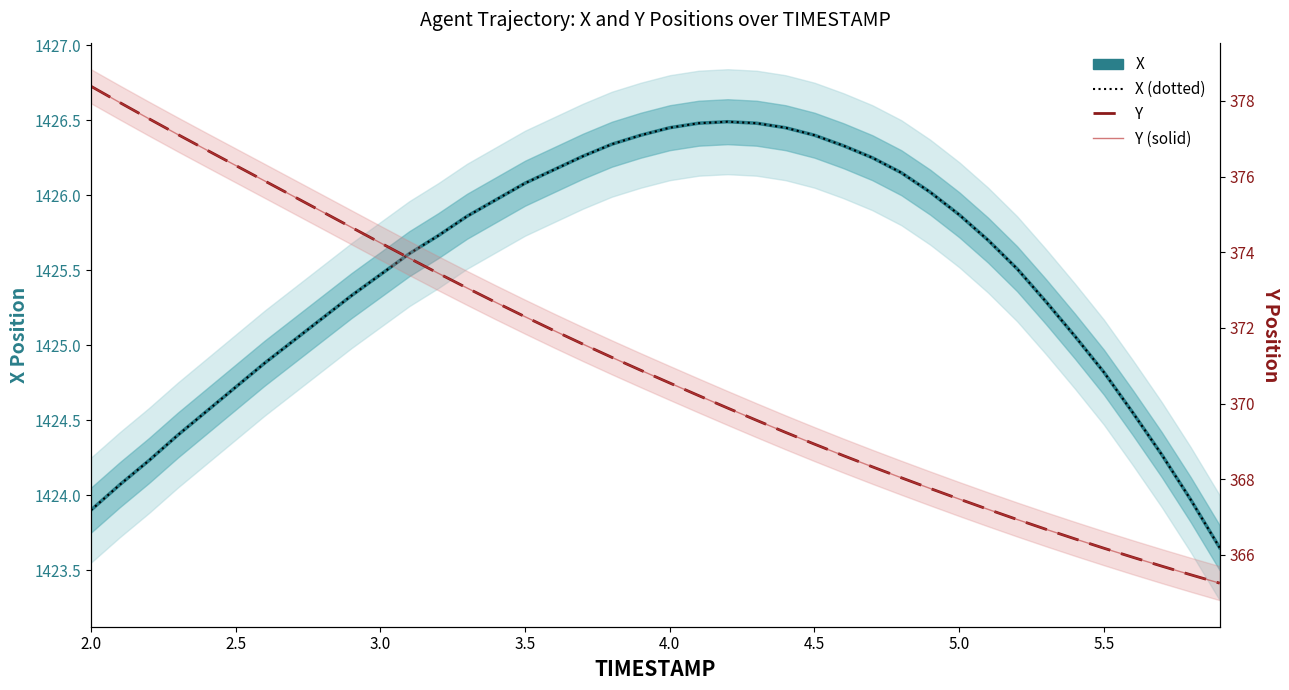

Reading right to left, transcribe all the data shown in this chart.

X: 1423.7	1424.0	1424.3	1424.5	1424.8	1425.1	1425.3	1425.5	1425.7	1425.9	1426.0	1426.2	1426.2	1426.3	1426.4	1426.5	1426.5	1426.5	1426.5	1426.5	1426.4	1426.3	1426.3	1426.2	1426.1	1426.0	1425.9	1425.7	1425.6	1425.5	1425.3	1425.2	1425.0	1424.9	1424.7	1424.6	1424.4	1424.2	1424.1	1423.9
X (dotted): 1423.7	1424.0	1424.3	1424.5	1424.8	1425.1	1425.3	1425.5	1425.7	1425.9	1426.0	1426.2	1426.2	1426.3	1426.4	1426.5	1426.5	1426.5	1426.5	1426.5	1426.4	1426.3	1426.3	1426.2	1426.1	1426.0	1425.9	1425.7	1425.6	1425.5	1425.3	1425.2	1425.0	1424.9	1424.7	1424.6	1424.4	1424.2	1424.1	1423.9
Y: 365.3	365.5	365.7	365.9	366.2	366.4	366.7	366.9	367.2	367.5	367.8	368.0	368.3	368.6	368.9	369.2	369.6	369.9	370.2	370.5	370.9	371.2	371.6	371.9	372.3	372.7	373.1	373.4	373.8	374.2	374.7	375.1	375.5	375.9	376.3	376.7	377.1	377.5	378.0	378.4
Y (solid): 365.3	365.5	365.7	365.9	366.2	366.4	366.7	366.9	367.2	367.5	367.8	368.0	368.3	368.6	368.9	369.2	369.6	369.9	370.2	370.5	370.9	371.2	371.6	371.9	372.3	372.7	373.1	373.4	373.8	374.2	374.7	375.1	375.5	375.9	376.3	376.7	377.1	377.5	378.0	378.4